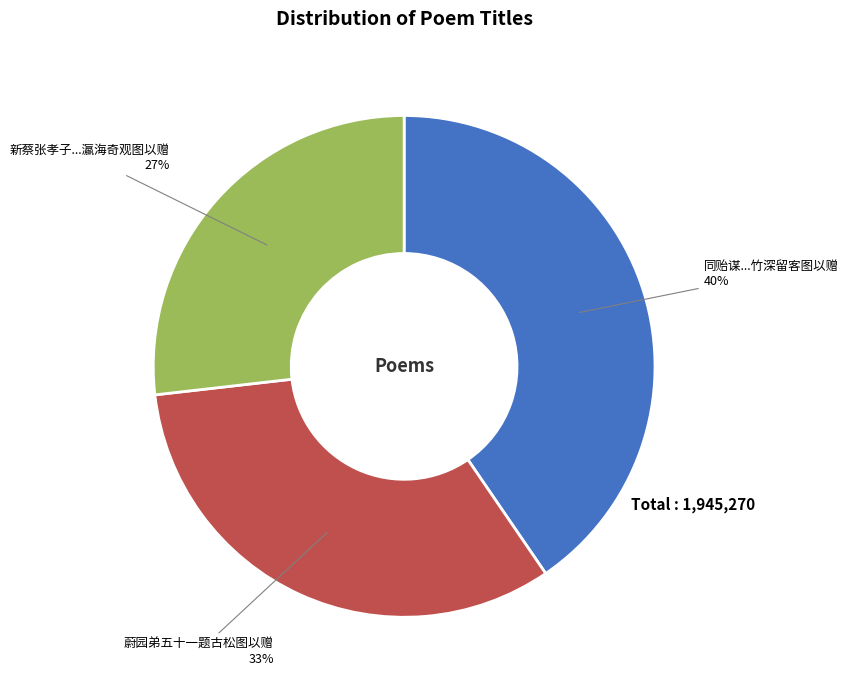

Is there any slice that represents more than half of the pie?

No